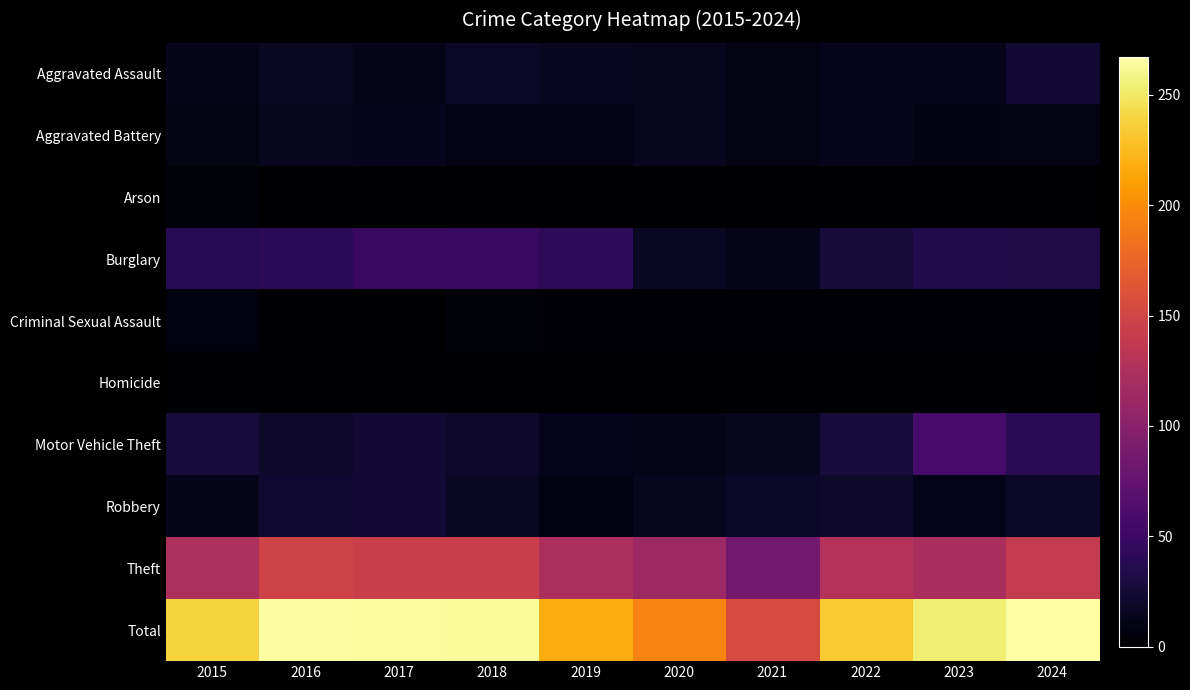

At which category is the sum across all series the highest?

2024